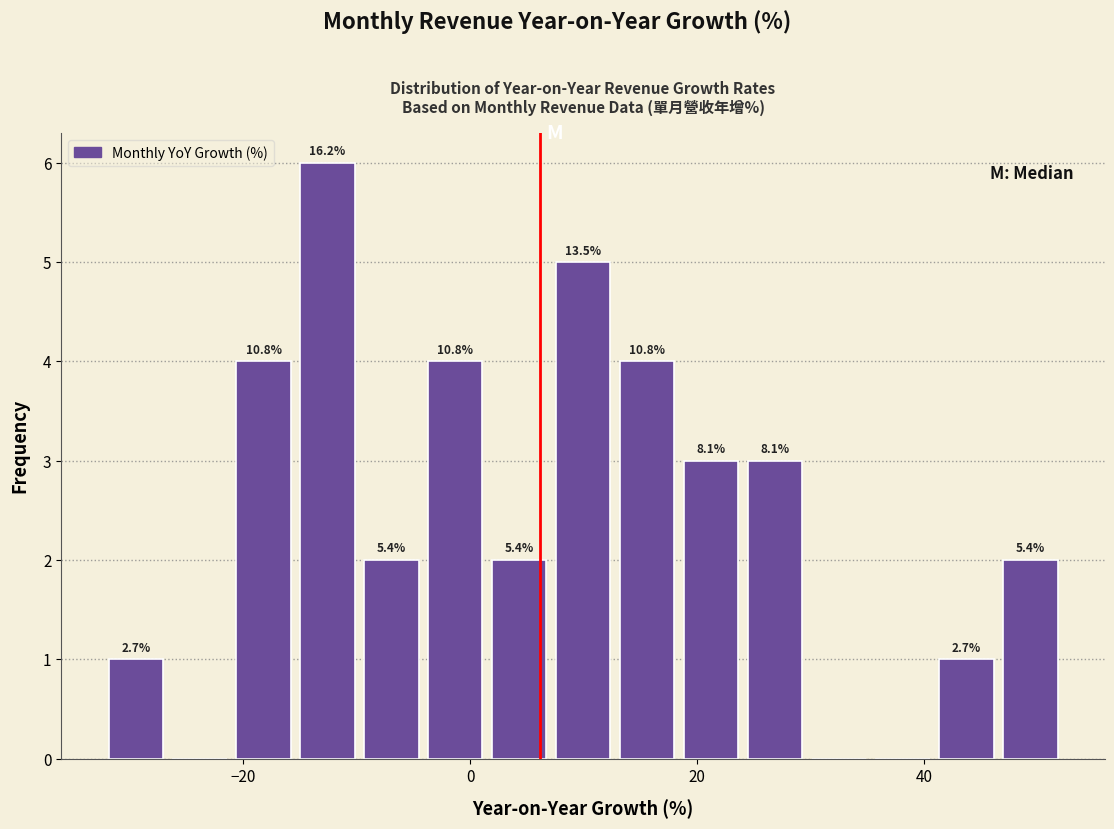

Read against the x-axis, roughly where is the centre of the tallest bar?

-12